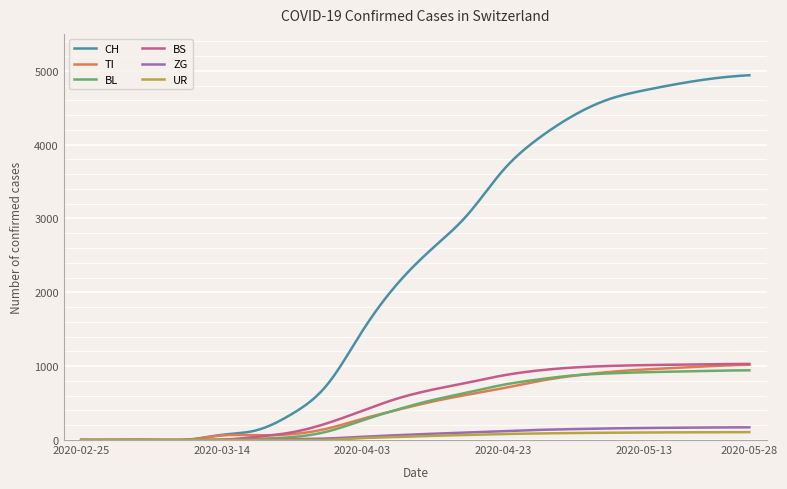

What is the maximum value shown in the chart?

4940.0